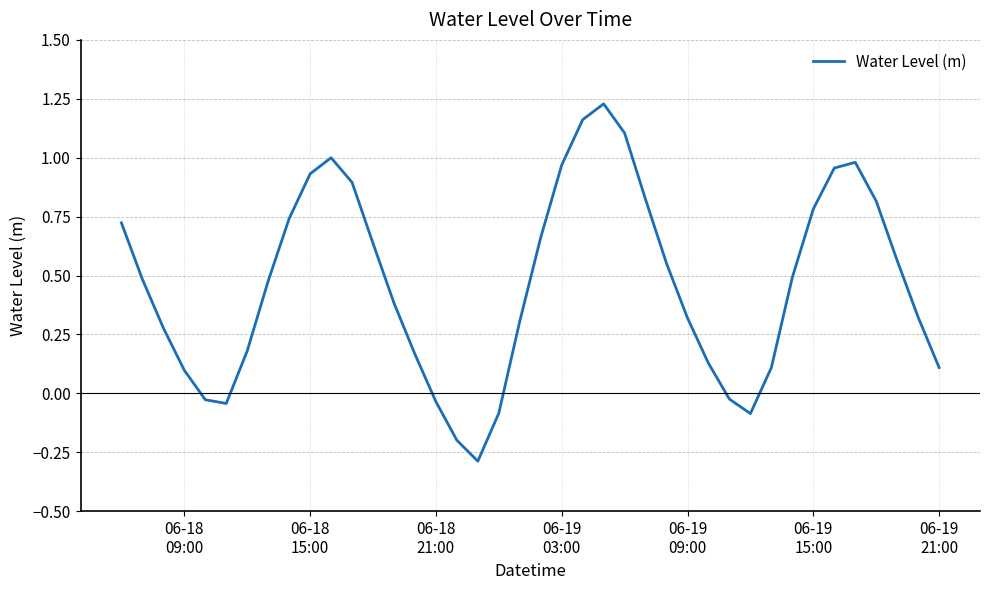

What is the minimum value shown in the chart?

-0.3